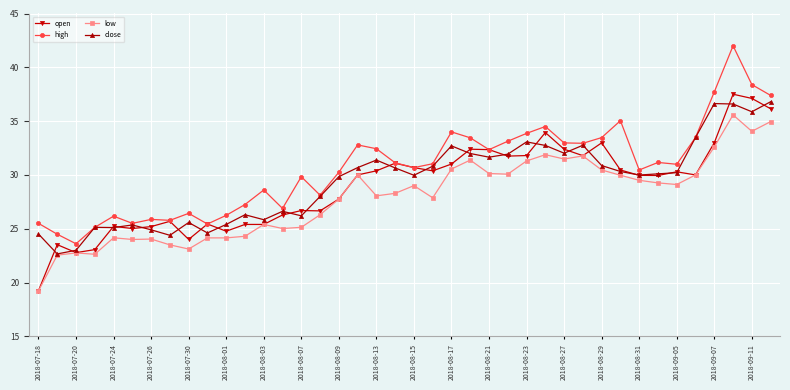

True or false: close has more than 0 interior local peaks.

True